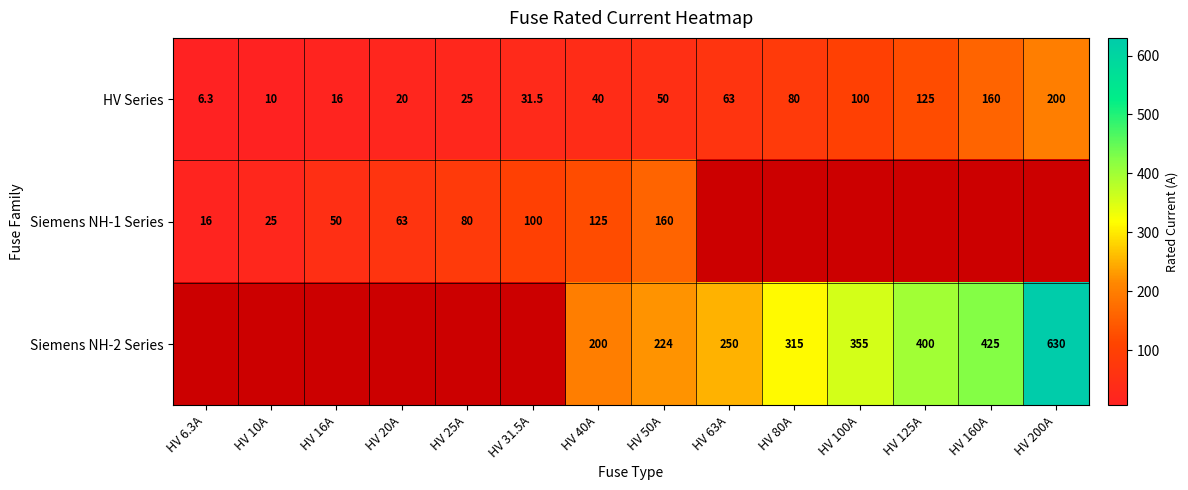

Is it true that Siemens NH-1 Series equals 80.0 at HV 25A?

True